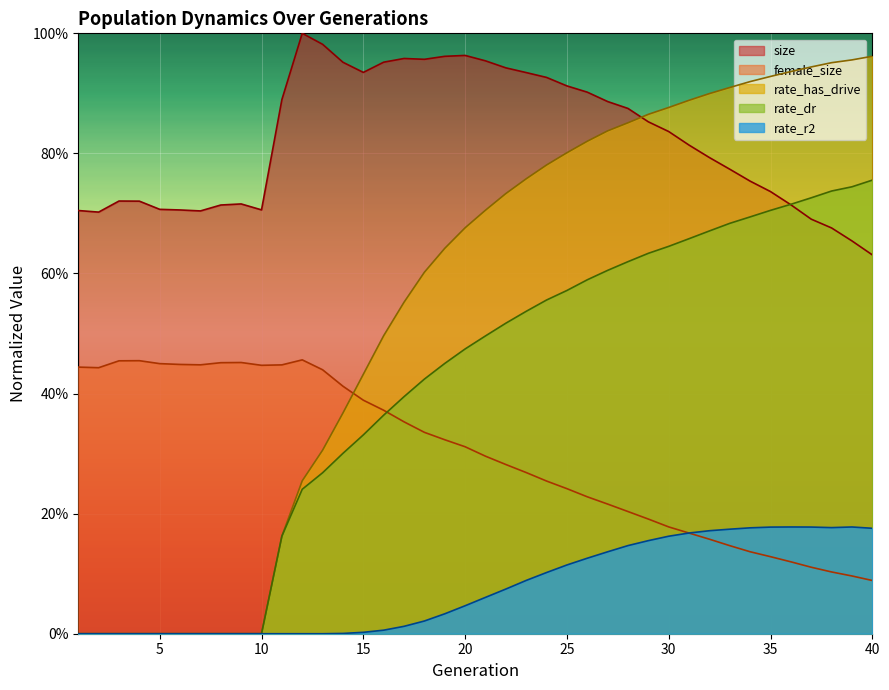

The value of size at 32 is 0.8. True or false?

True